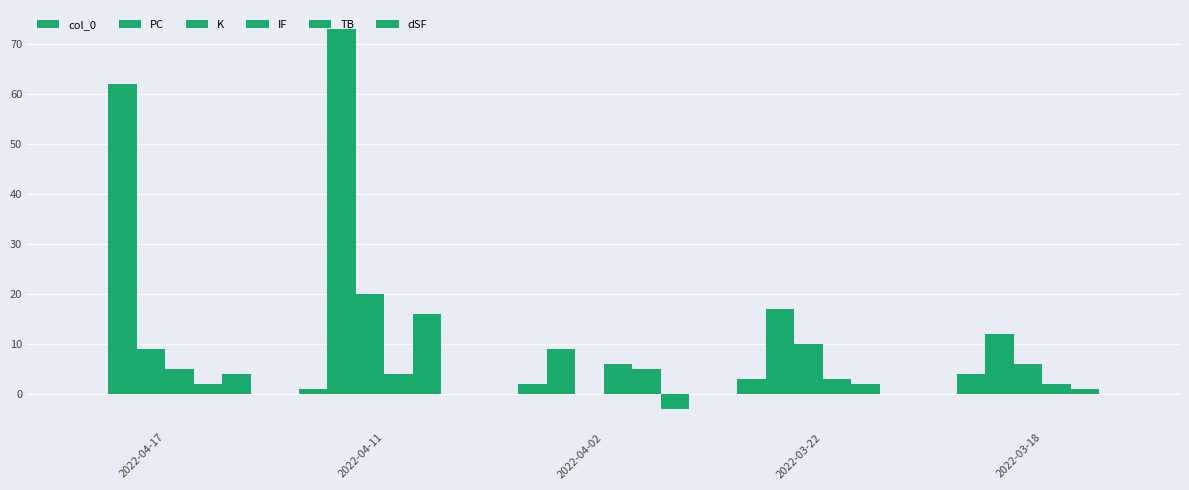

Does the chart contain stacked bars?

No